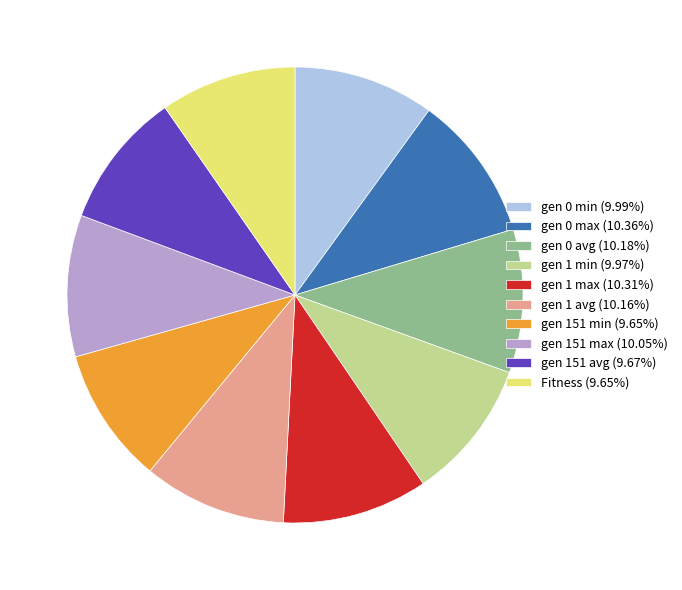

How many slices are in this pie chart?

10